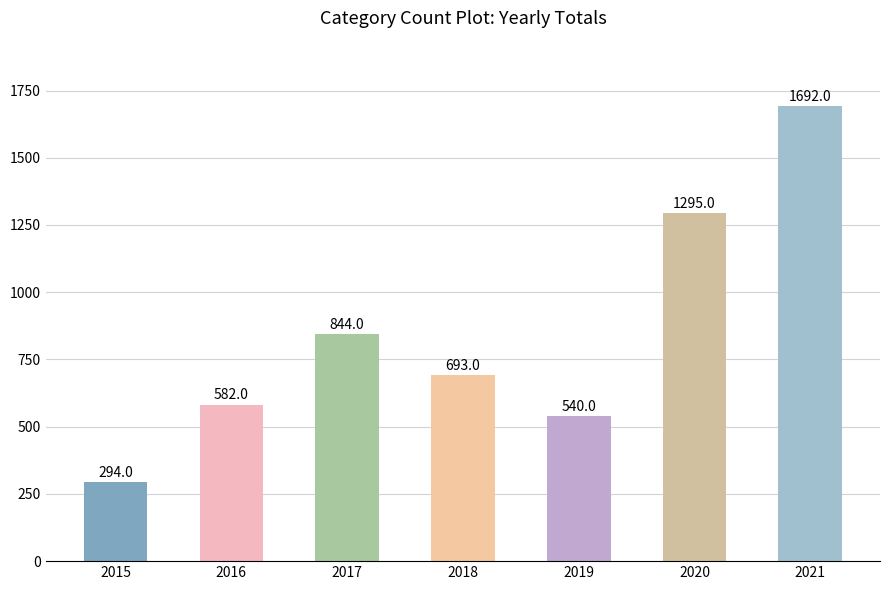

Where is the data nearest to the value 993?

2017